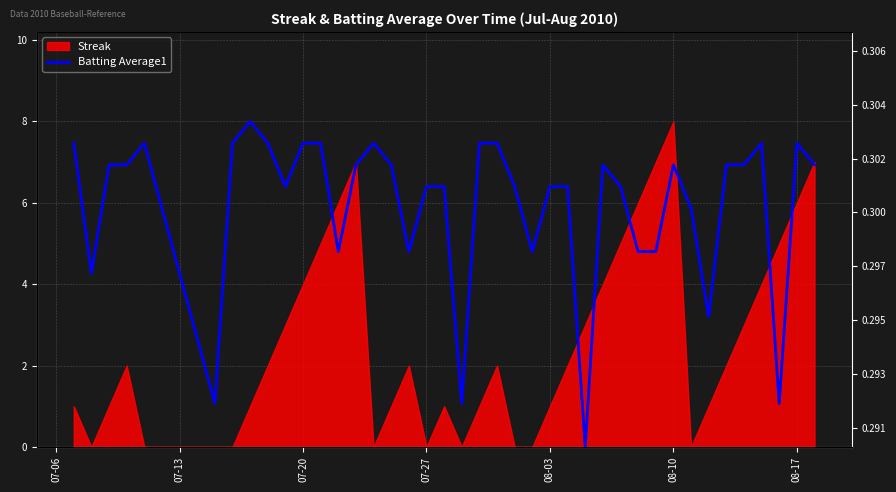

The value at 39 is 4.7. True or false?

False